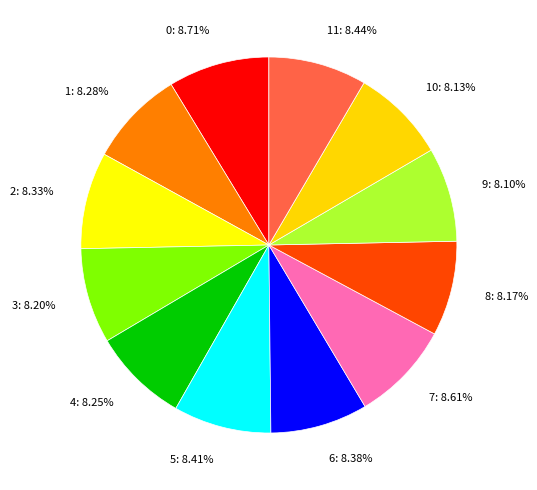

Is the sum of 7: 8.61% and 8: 8.17% greater than half?

No